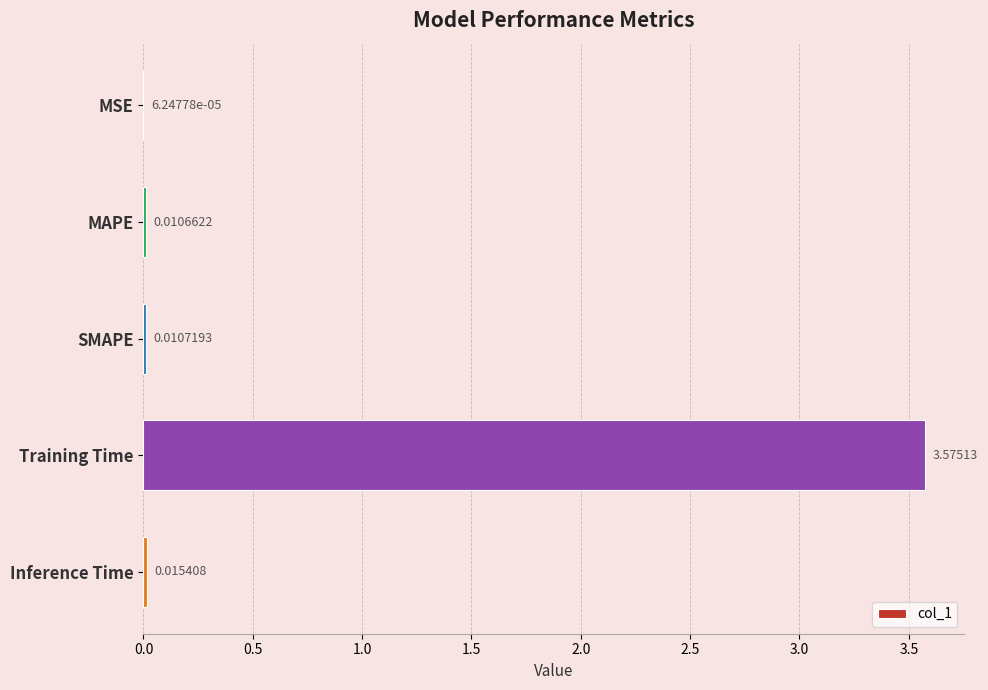

Where is the data nearest to the value 1?

Inference Time